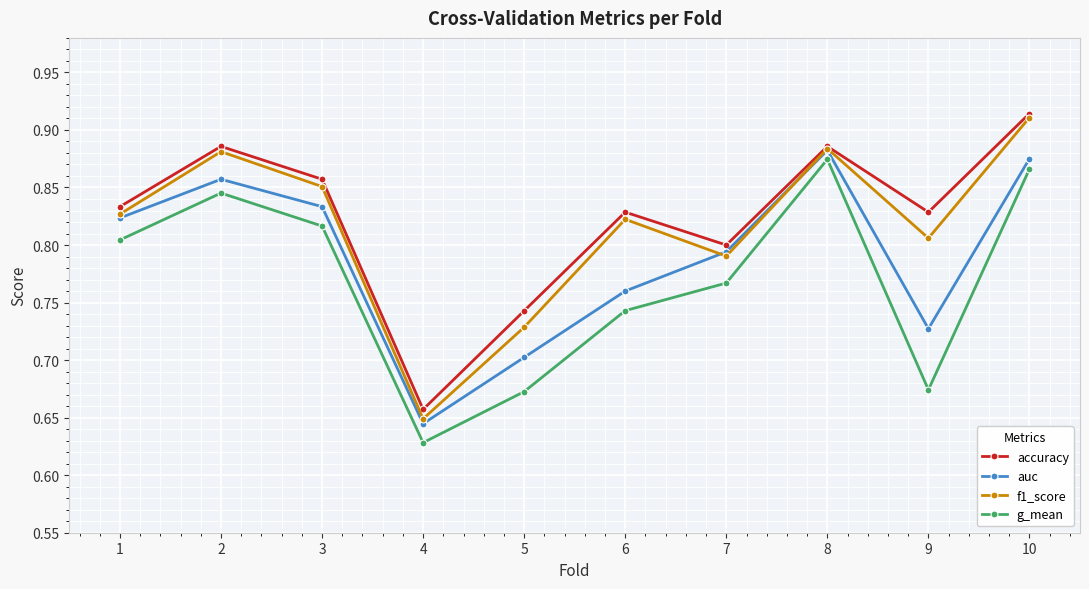

Which category has the highest value across all series?

10